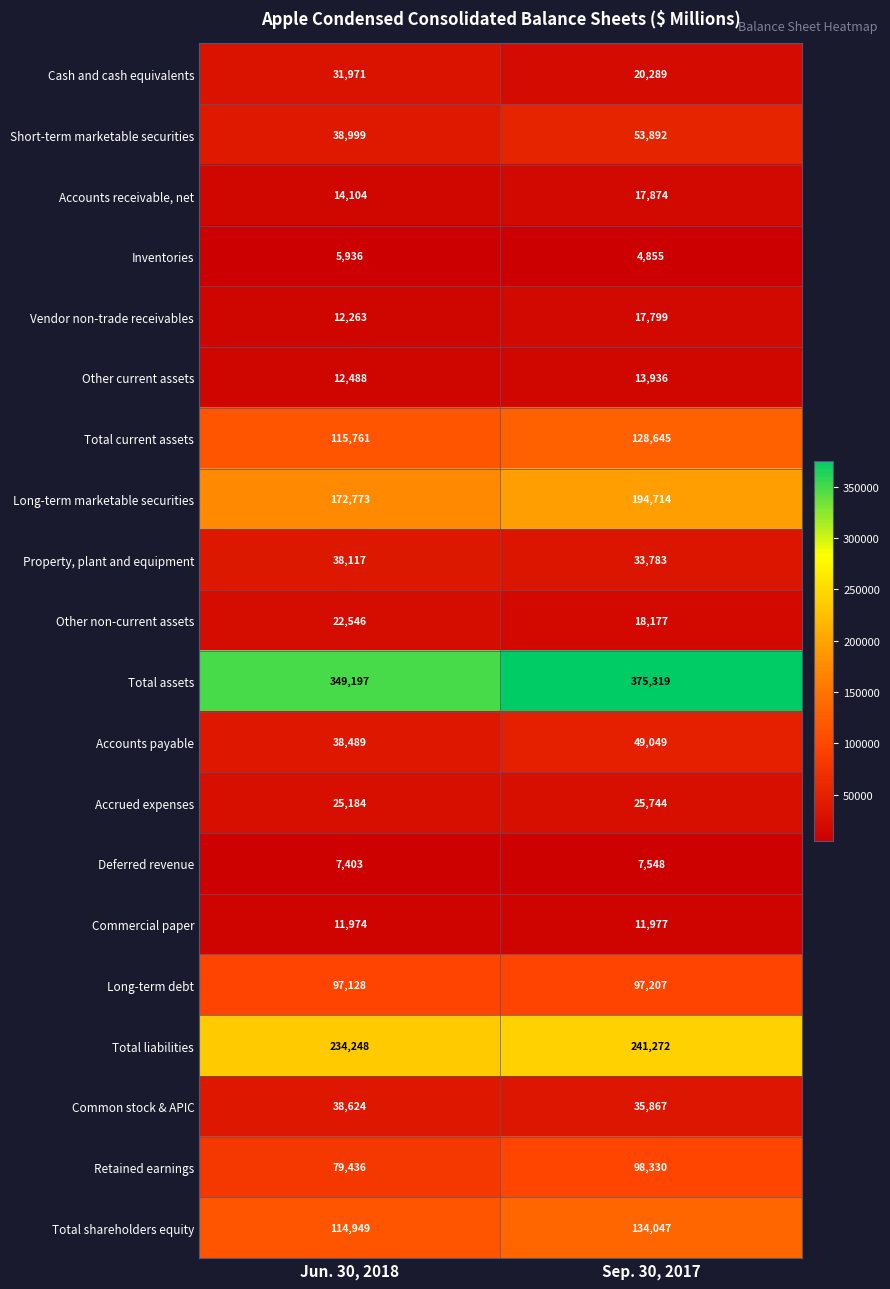

What is the difference between the highest and lowest values at Sep. 30, 2017?

370464